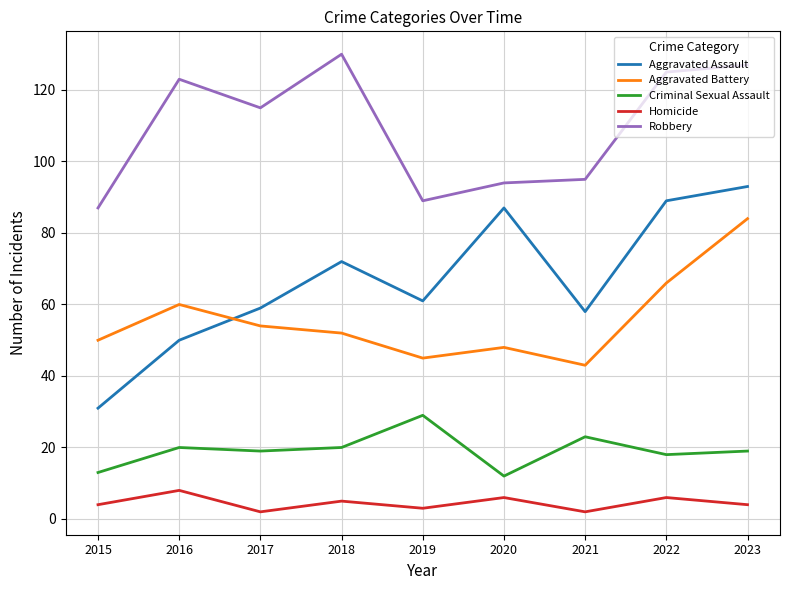

Rank the series by their maximum value, from highest to lowest.

Robbery, Aggravated Assault, Aggravated Battery, Criminal Sexual Assault, Homicide